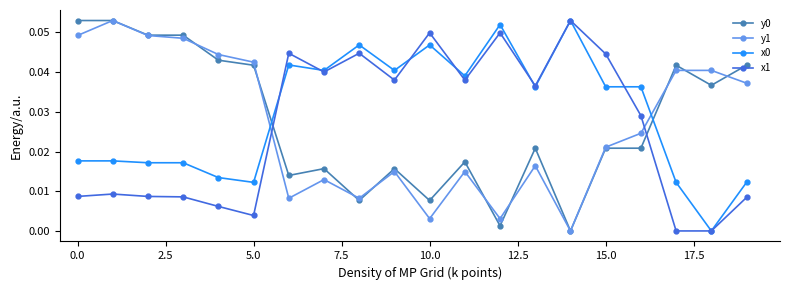

After their last crossing, which series has the higher values: y1 or x0?

y1